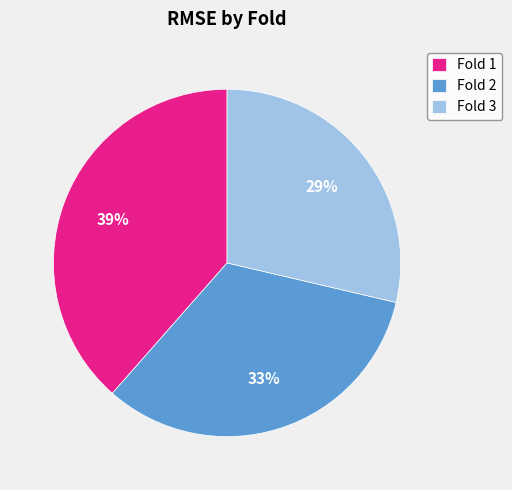

Between Fold 1 and Fold 2, which is larger?

Fold 1